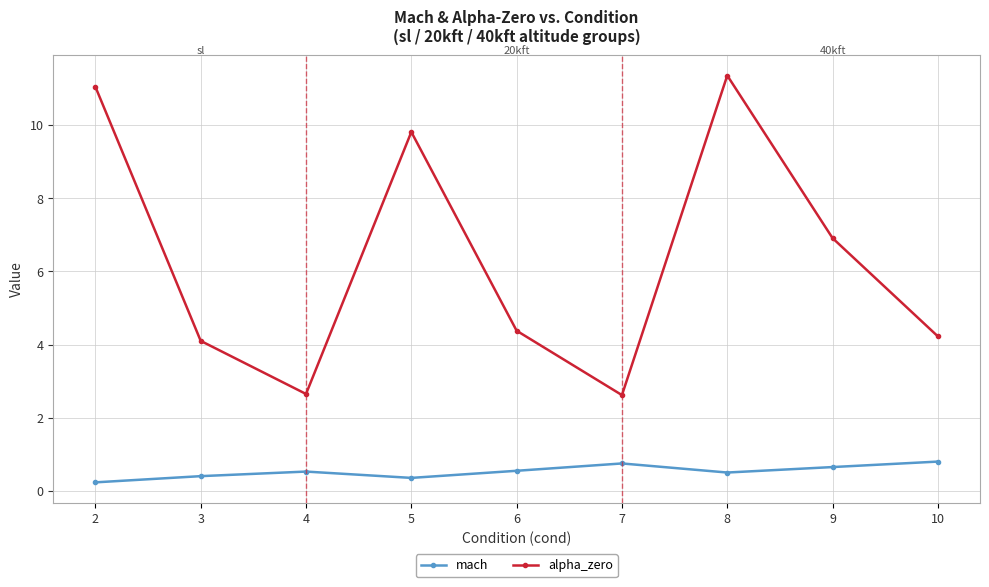

What is the spread (max minus min) of values at 4?

2.1